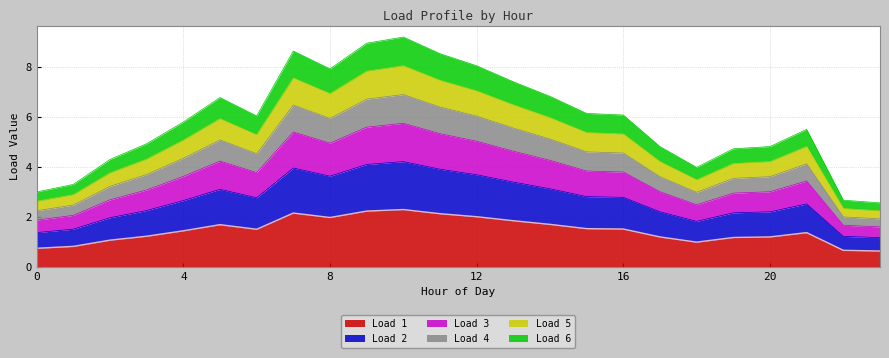

Where is the first local minimum for Load 2?

6